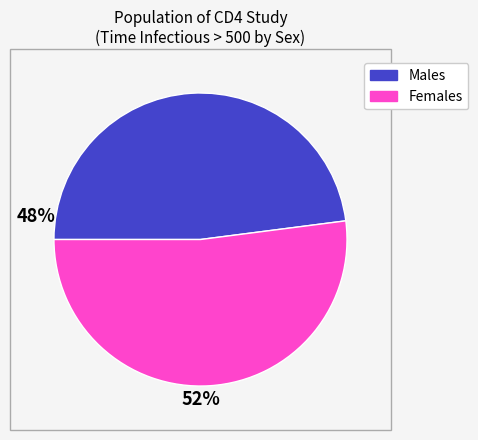

How many slices are in this pie chart?

2